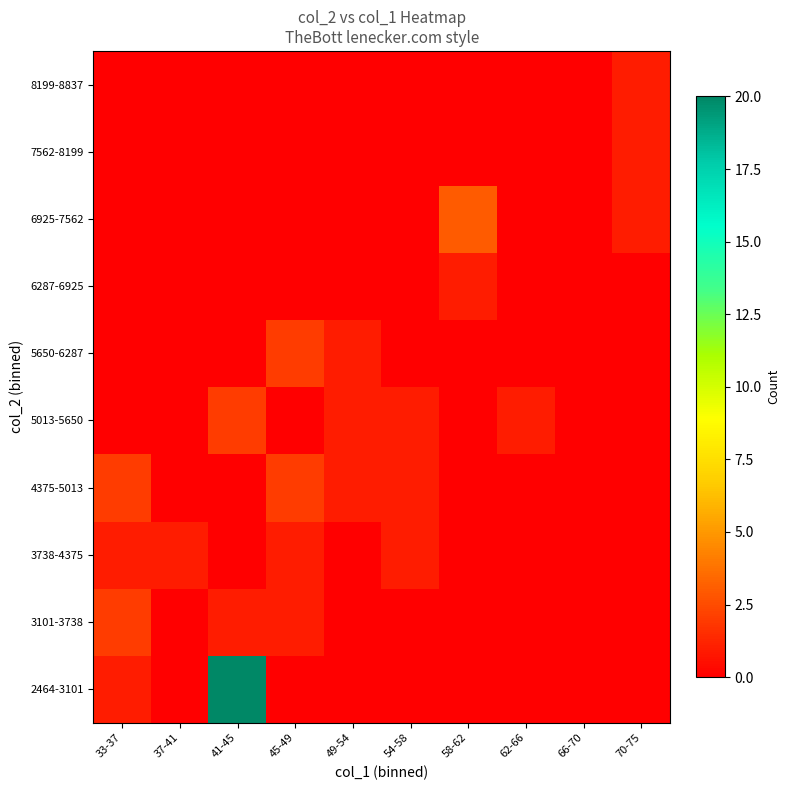

How many data points does each series have?

10